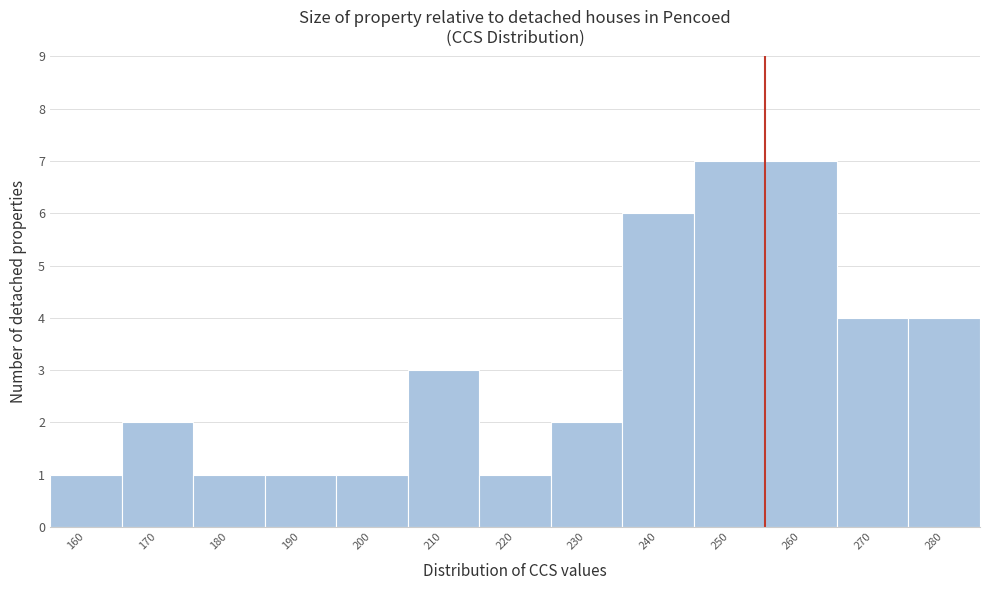

Reading right to left, transcribe all the data shown in this chart.

4	4	7	7	6	2	1	3	1	1	1	2	1